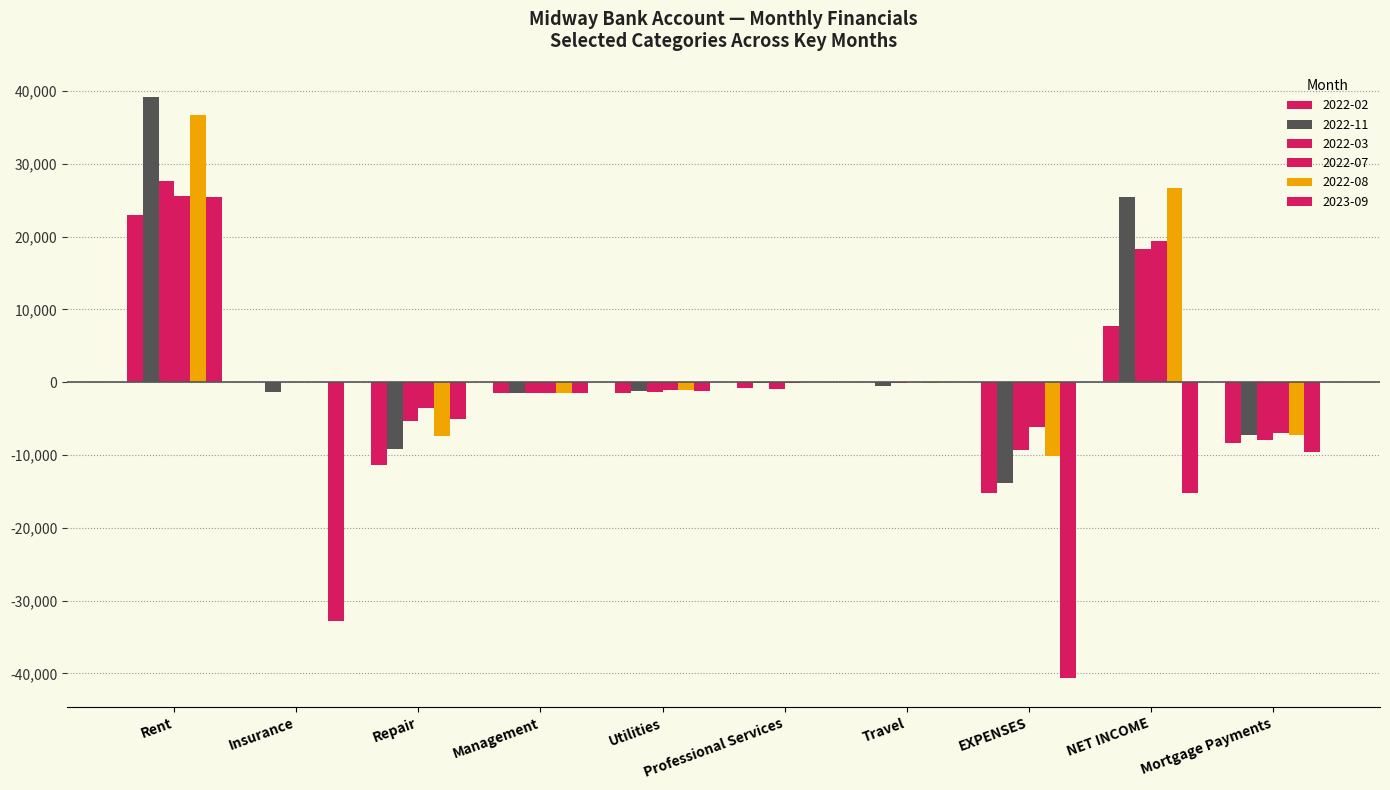

Rank the series at Mortgage Payments from lowest to highest value.

2023-09, 2022-02, 2022-03, 2022-11, 2022-08, 2022-07